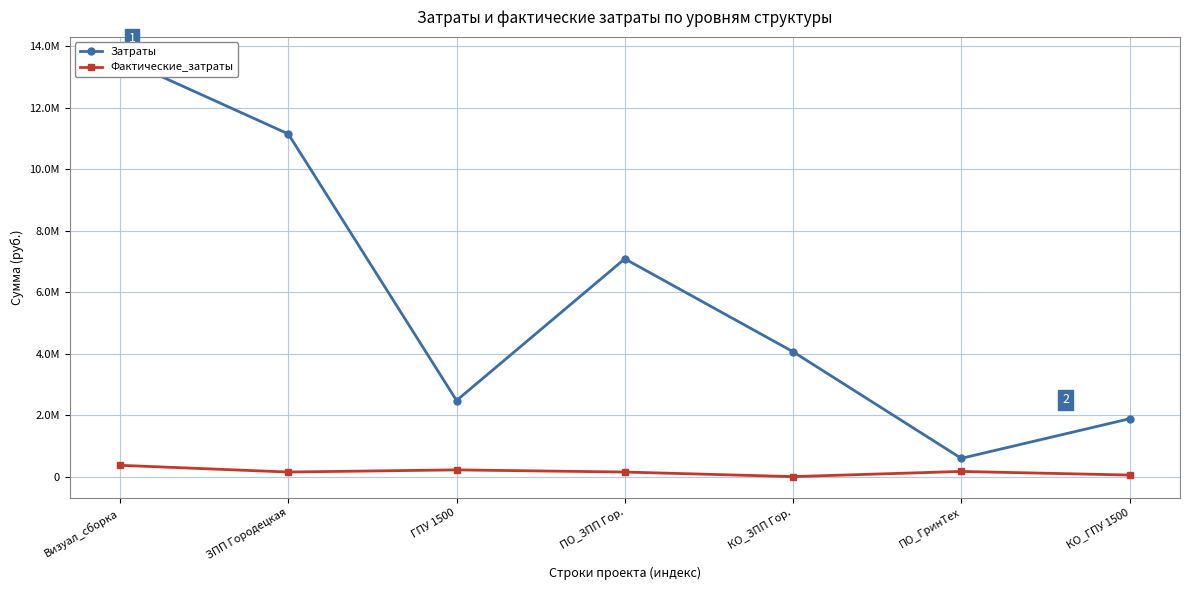

What value does the Затраты series have at ЗПП Городецкая?

11140829.0